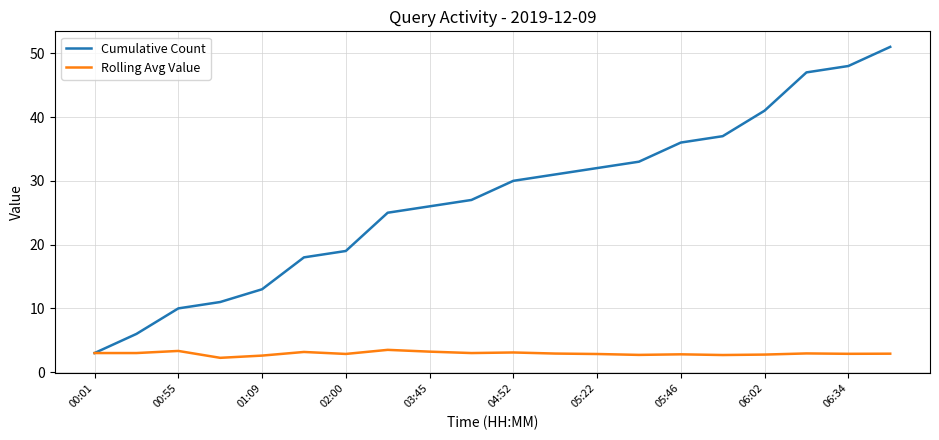

At how many categories does at least one series exceed 42?

3